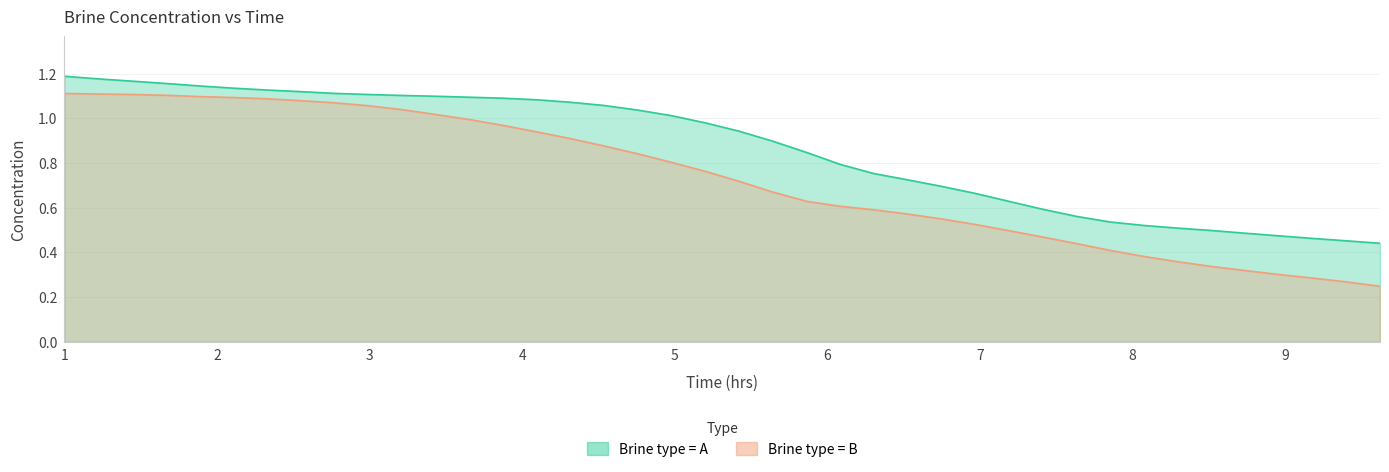

Is the value of Brine type = A at 12 greater than the value of Brine type = B at 23?

Yes